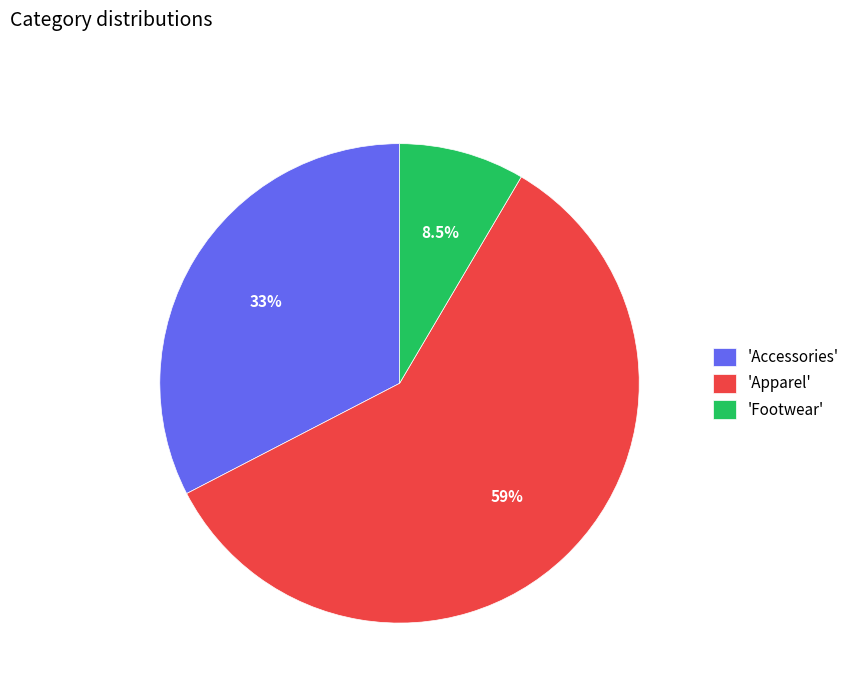

What percentage do 'Accessories' and 'Footwear' together represent?

41.1%